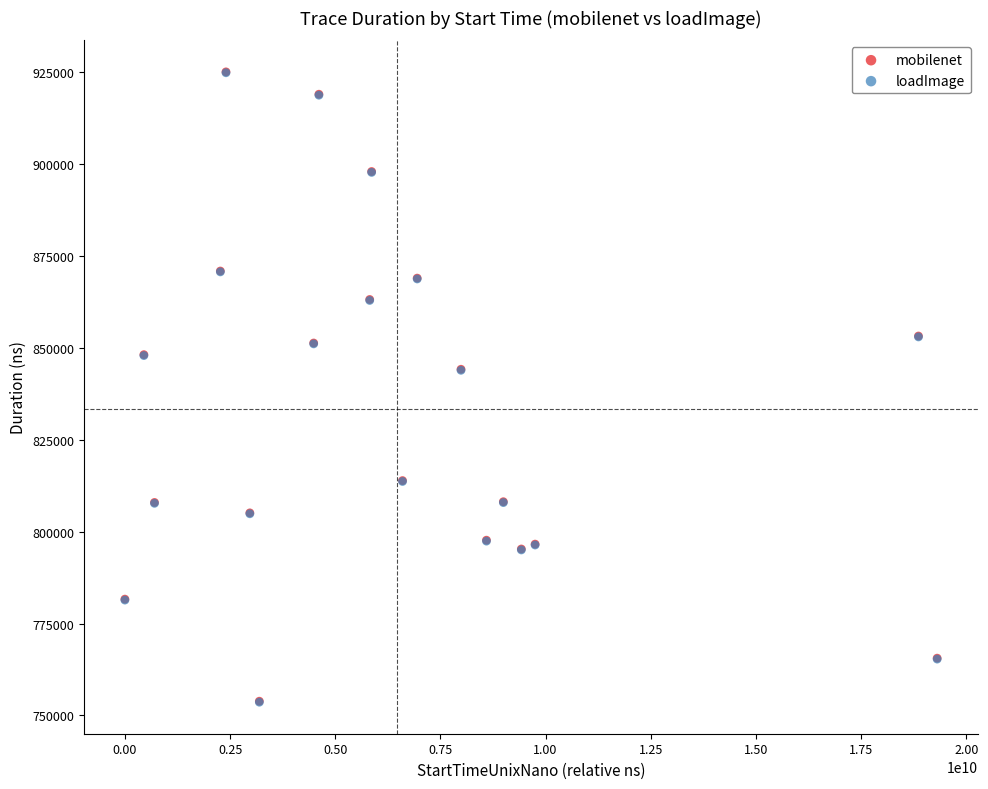

Which series has the largest Y range (max minus min)?

loadImage